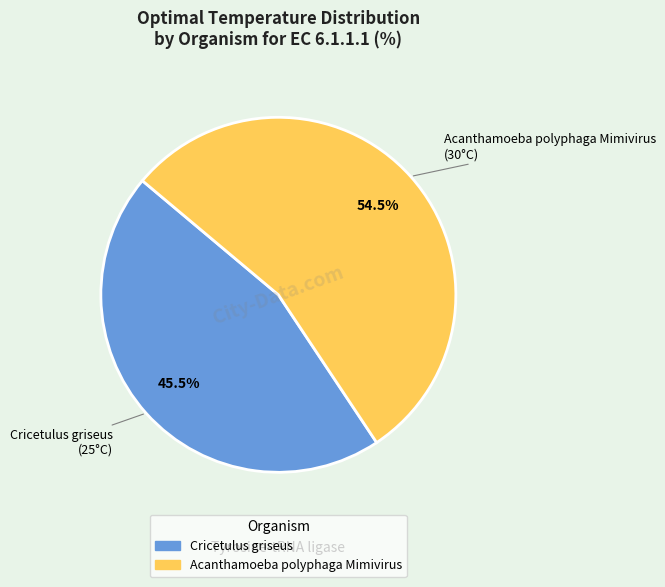

What percentage do Cricetulus griseus and Acanthamoeba polyphaga Mimivirus together represent?

100.0%